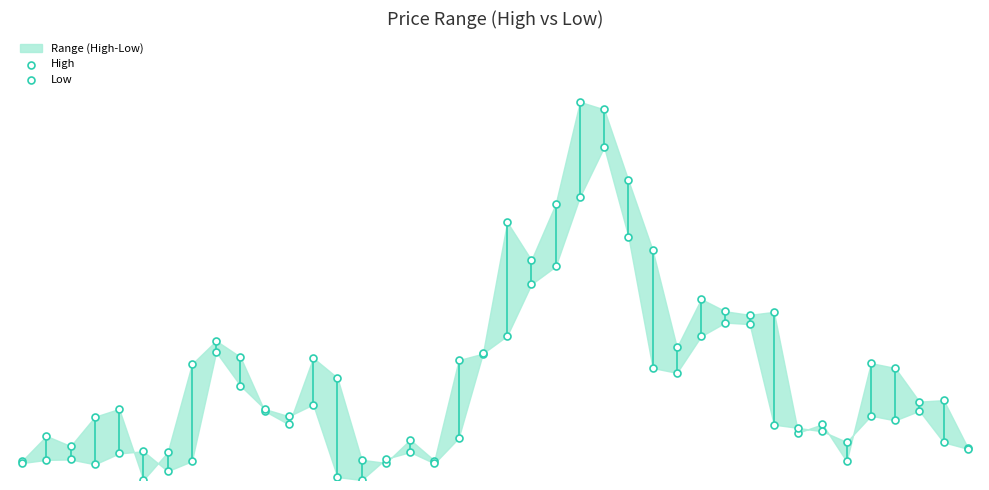

Which series has the largest Y range (max minus min)?

High